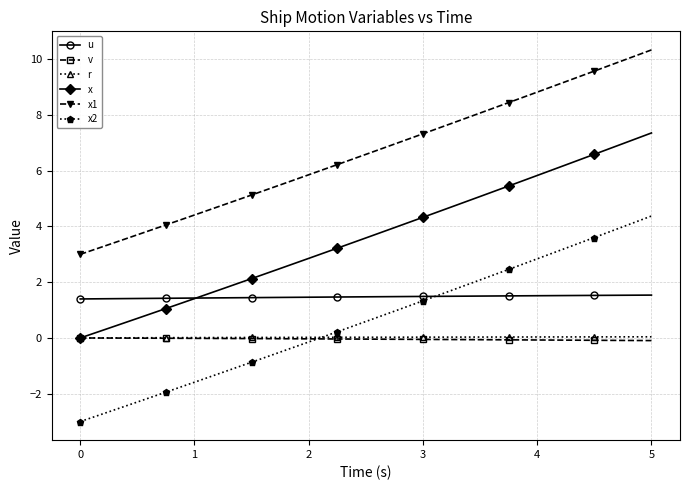

At how many categories does at least one series exceed 2?

21